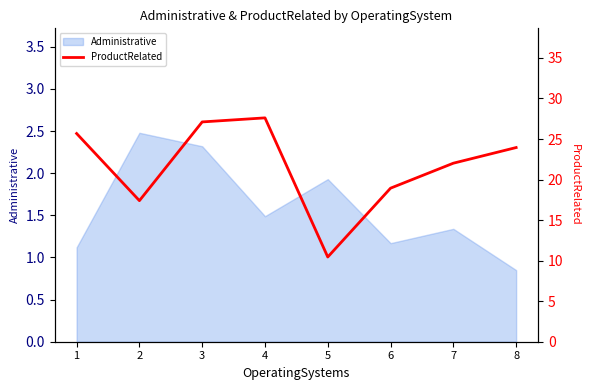

The chart shows a value of 40.9 at 4. True or false?

False